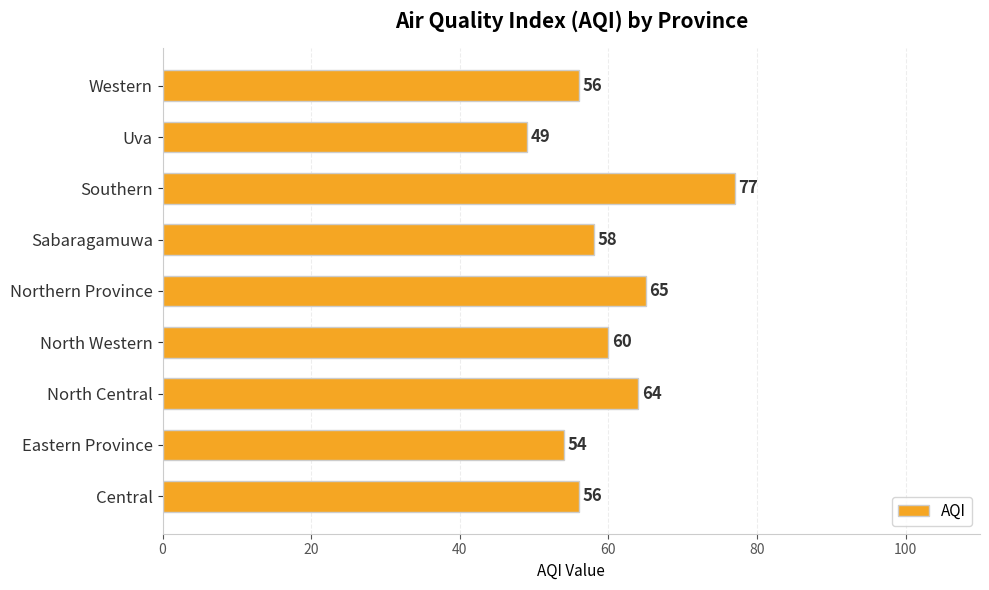

Count the number of categories in the chart.

9